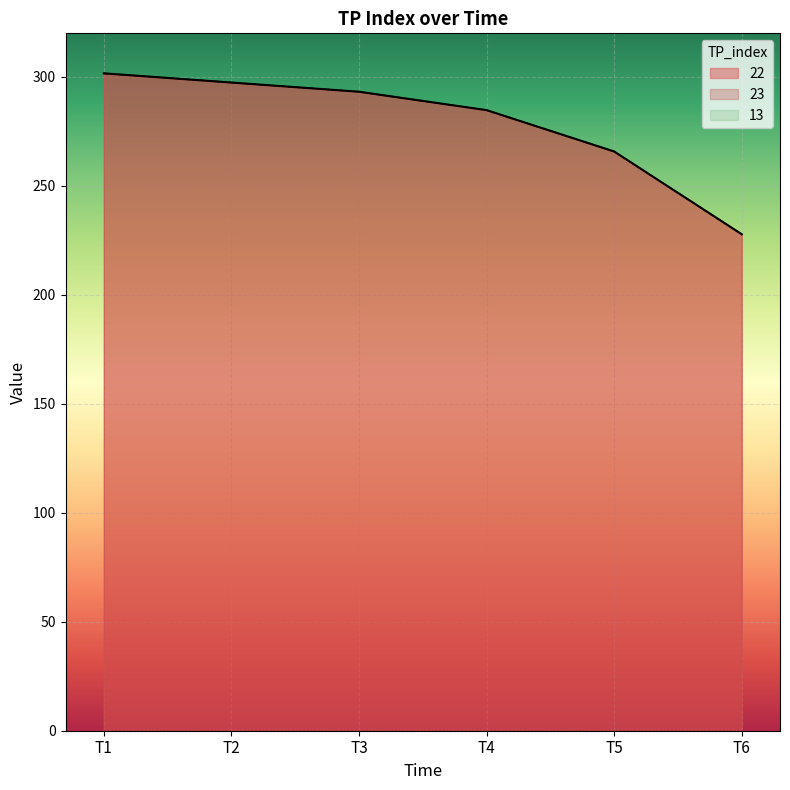

Reading left to right, what are all the values shown in this chart?

22: T1=301.6	T2=297.4	T3=293.2	T4=284.8	T5=265.8	T6=227.8
23: T1=301.6	T2=297.4	T3=293.2	T4=284.8	T5=265.8	T6=227.8